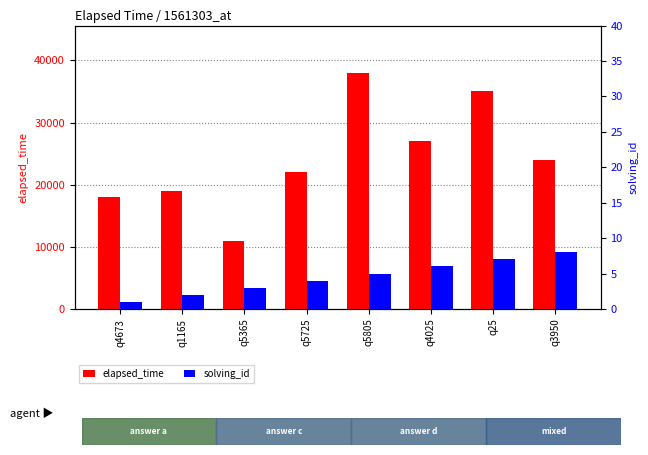

Which category has the lowest value across all series?

q4673